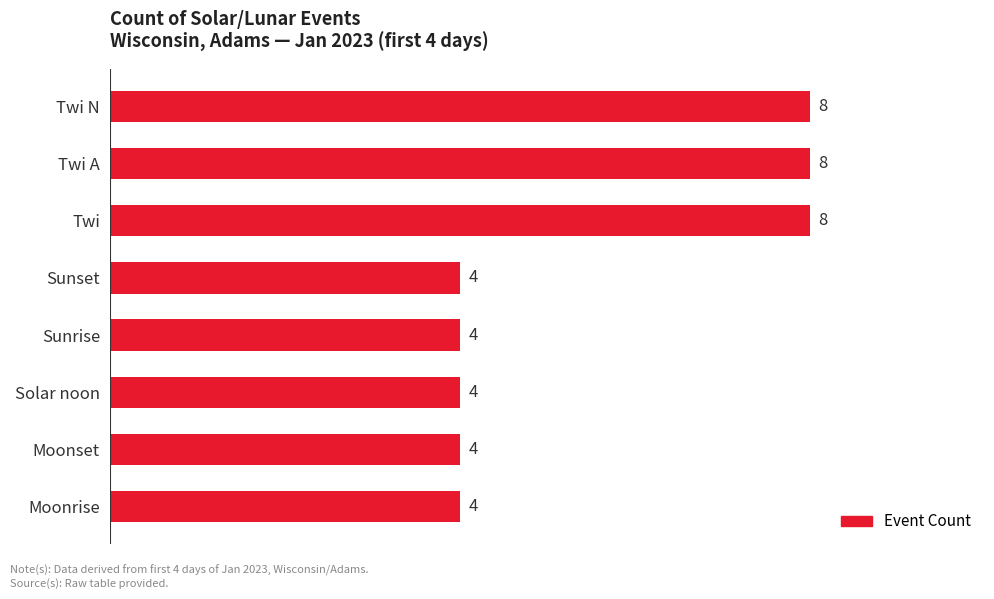

What is the value of the 7th bar from the top?

4